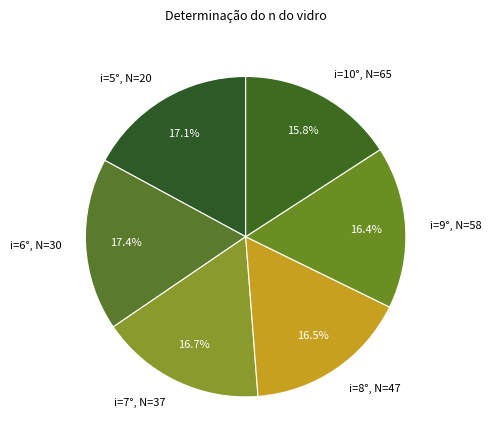

The i=5°, N=20 slice represents 17% of the pie. True or false?

True